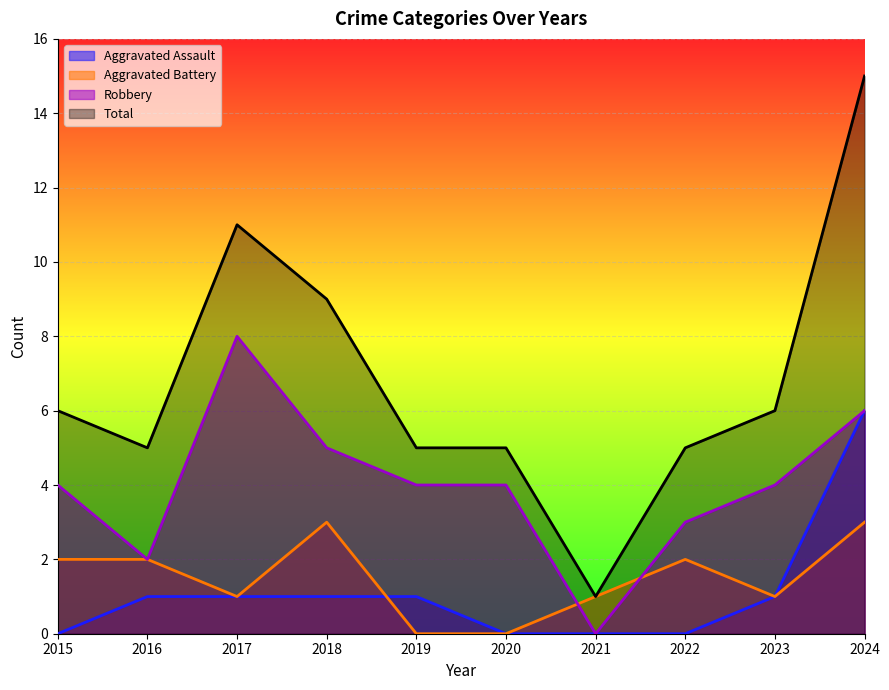

Between 2017 and 2018, which series saw the biggest shift?

Robbery